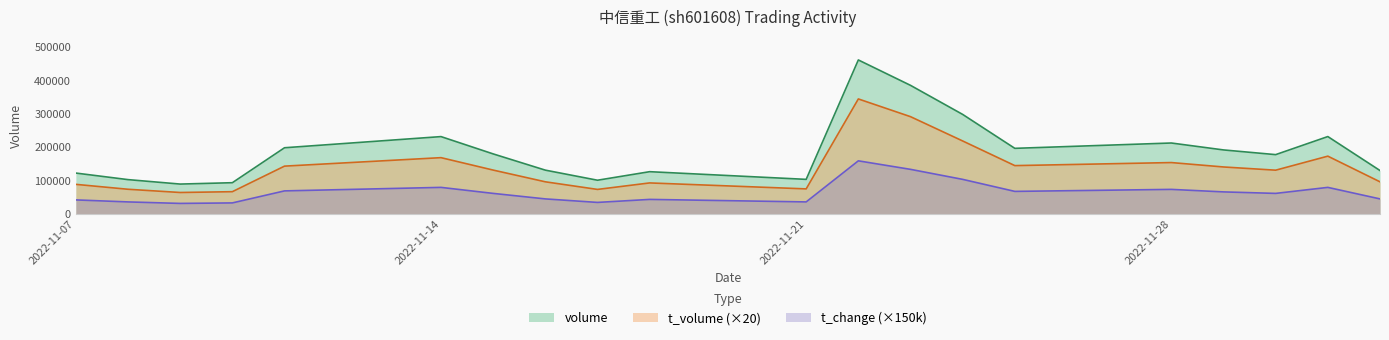

Where does the t_volume series first go above 131300?

2022-11-11